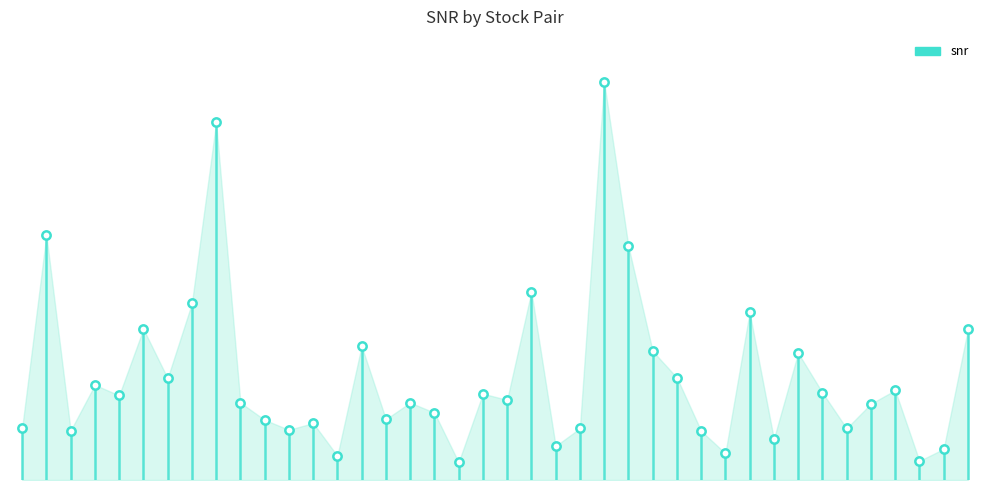

At which category does the chart reach its peak across all series?

1402-2344